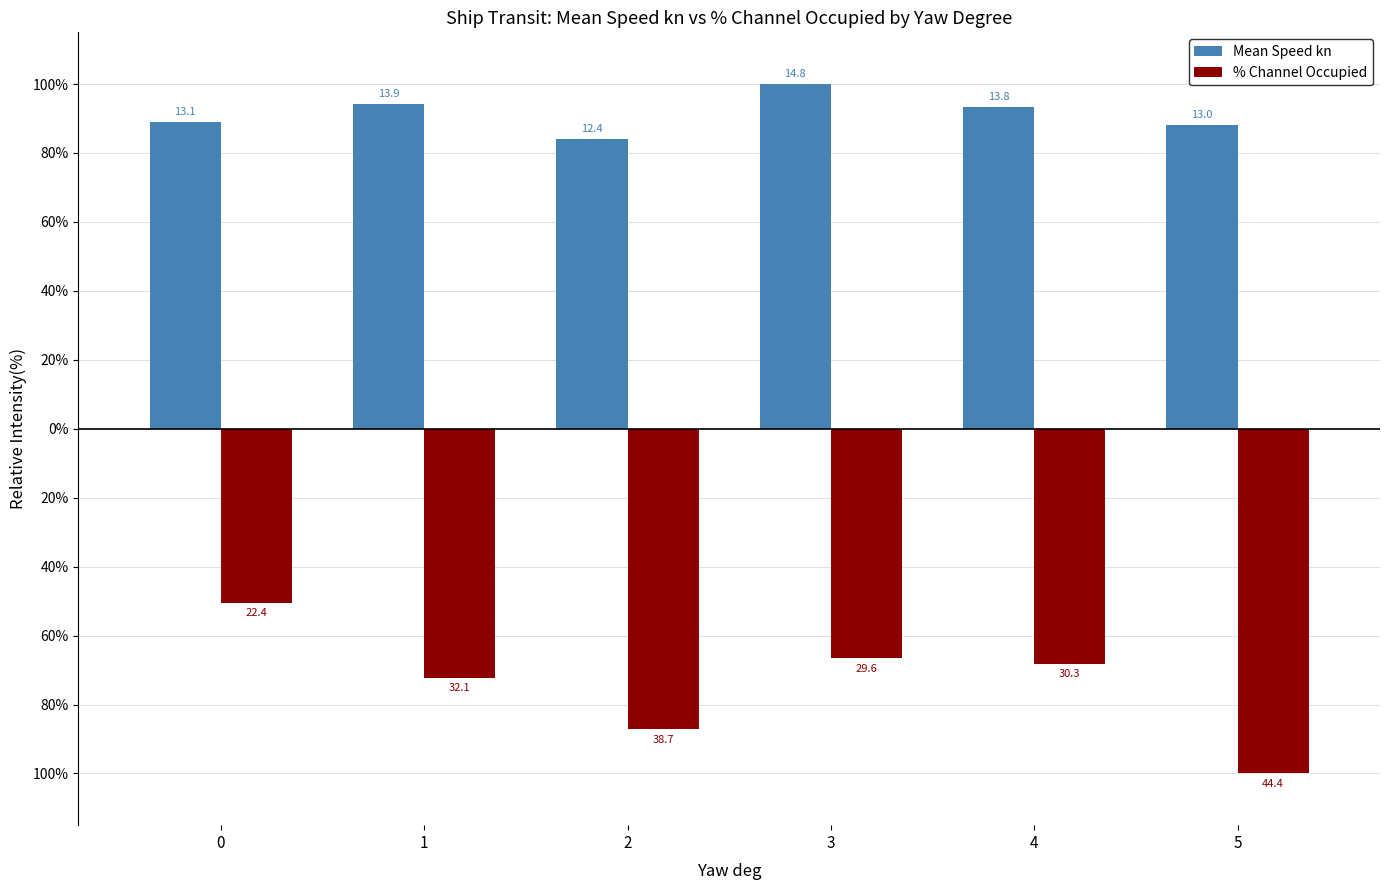

What is the minimum value for % Channel Occupied?

-100.0